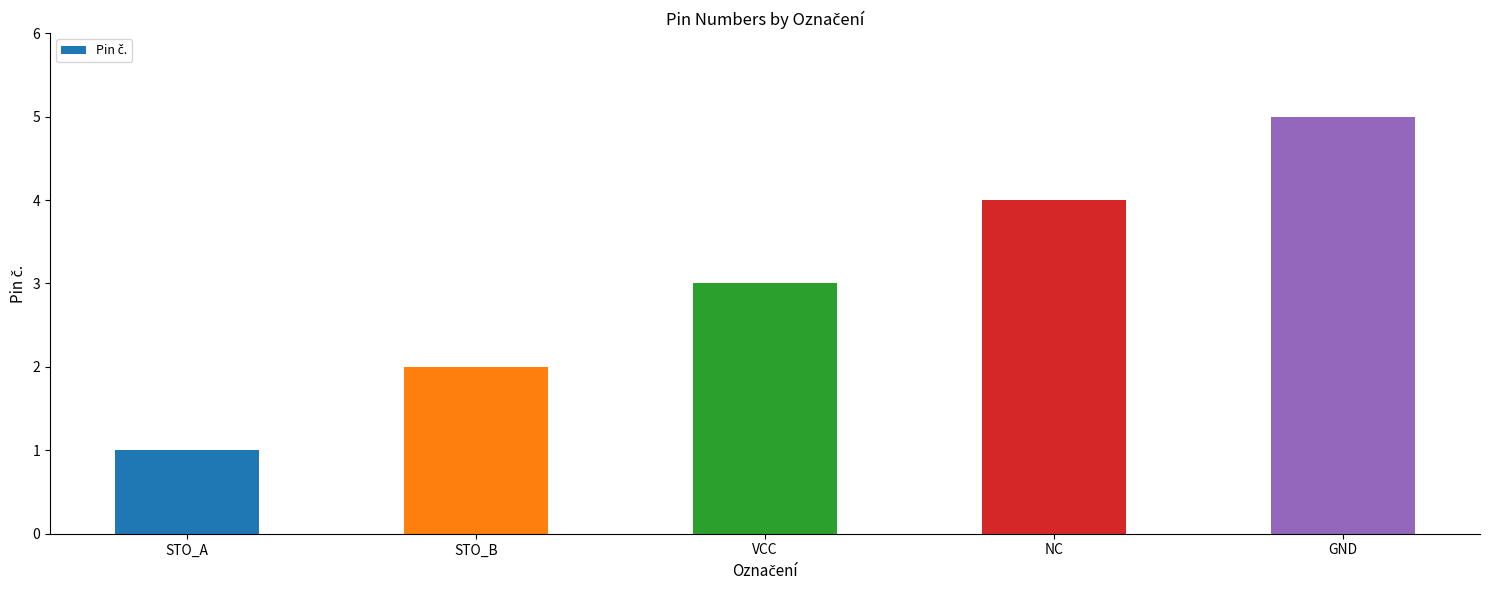

Between VCC and STO_B, which is larger?

VCC